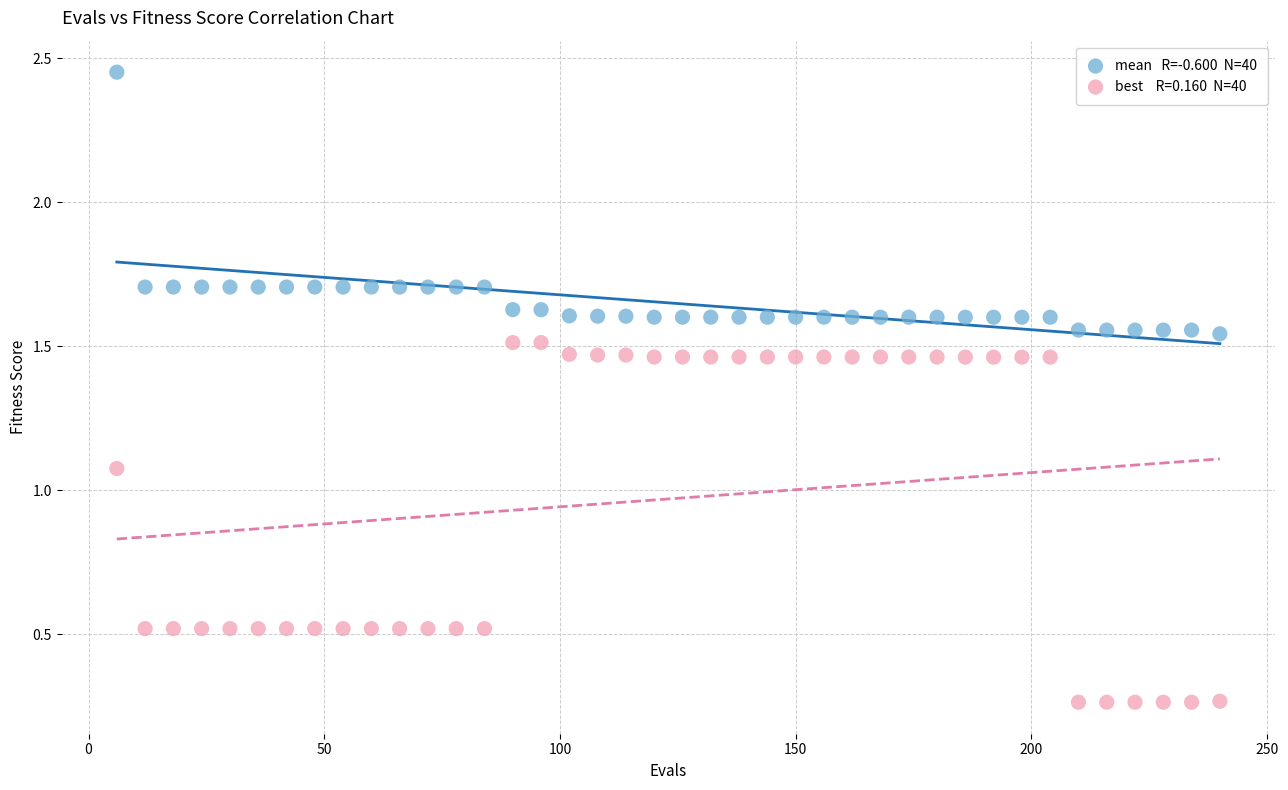

Across all data points, what is the range of Y values (max minus min)?

2.2